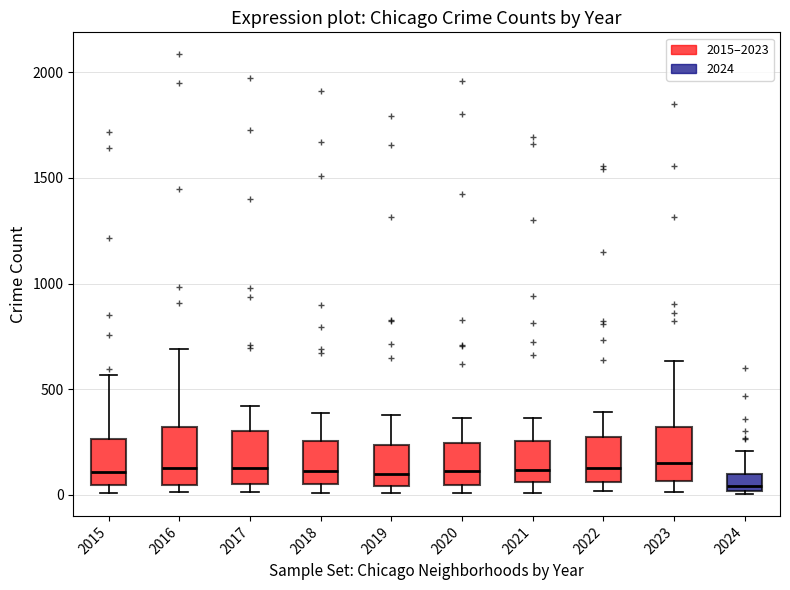

Reading left to right, read every box against the y-axis: the position of its median line, the range the box covers, and the ends of its whiskers. The values are not printed on the chart, so give them approximately, as read against the axis.

2015: median 100, box 50 to 250, whiskers 0 to 550
2016: median 150, box 50 to 300, whiskers 0 to 700
2017: median 100, box 50 to 300, whiskers 0 to 400
2018: median 100, box 50 to 250, whiskers 0 to 400
2019: median 100, box 50 to 250, whiskers 0 to 400
2020: median 100, box 50 to 250, whiskers 0 to 350
2021: median 100, box 50 to 250, whiskers 0 to 350
2022: median 100, box 50 to 250, whiskers 0 to 400
2023: median 150, box 50 to 300, whiskers 0 to 650
2024: median 50, box 0 to 100, whiskers 0 to 200